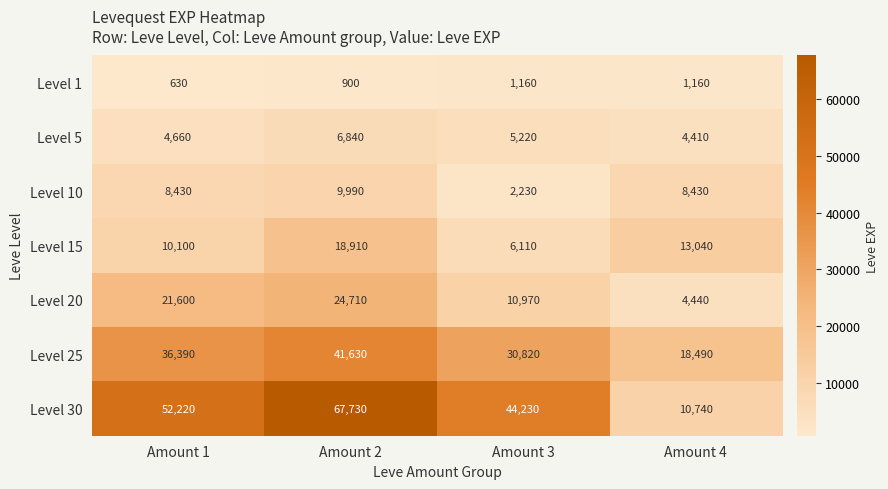

What is the difference between the second highest and minimum values in the Level 15 series?

6930